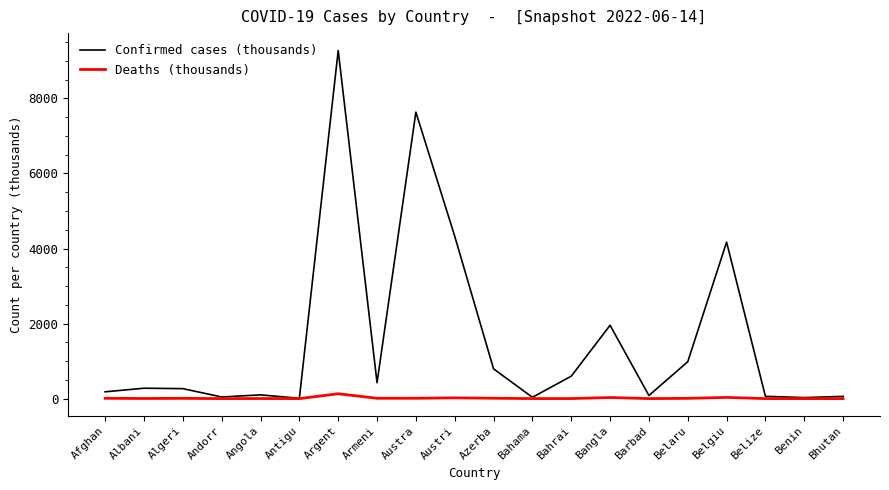

Count the number of data series in this chart.

2